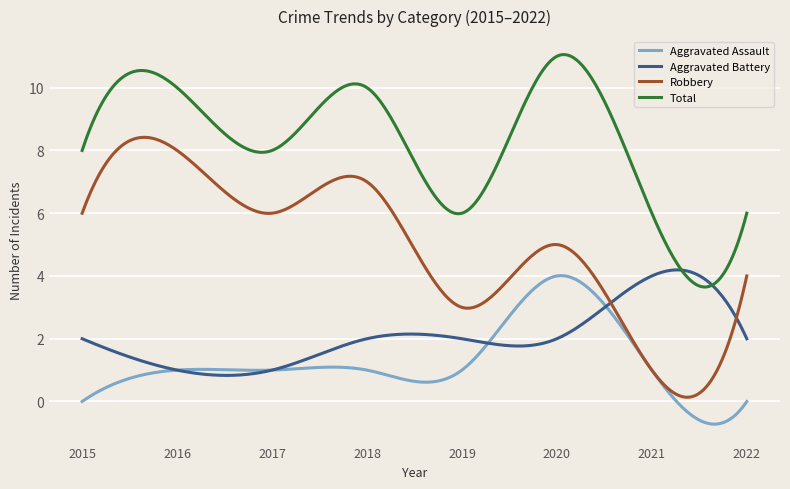

What are all the series names shown in the legend?

Aggravated Assault, Aggravated Battery, Robbery, Total